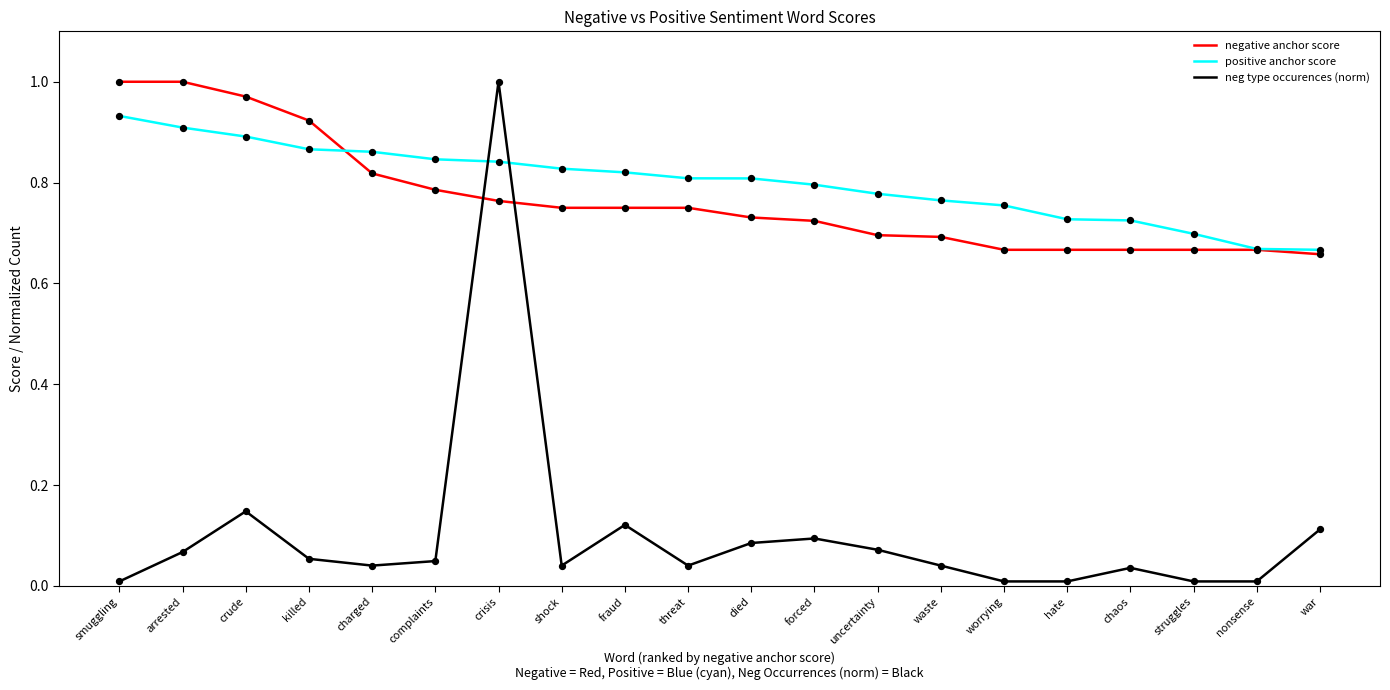

What are all the series names shown in the legend?

negative anchor score, positive anchor score, neg type occurences (norm)